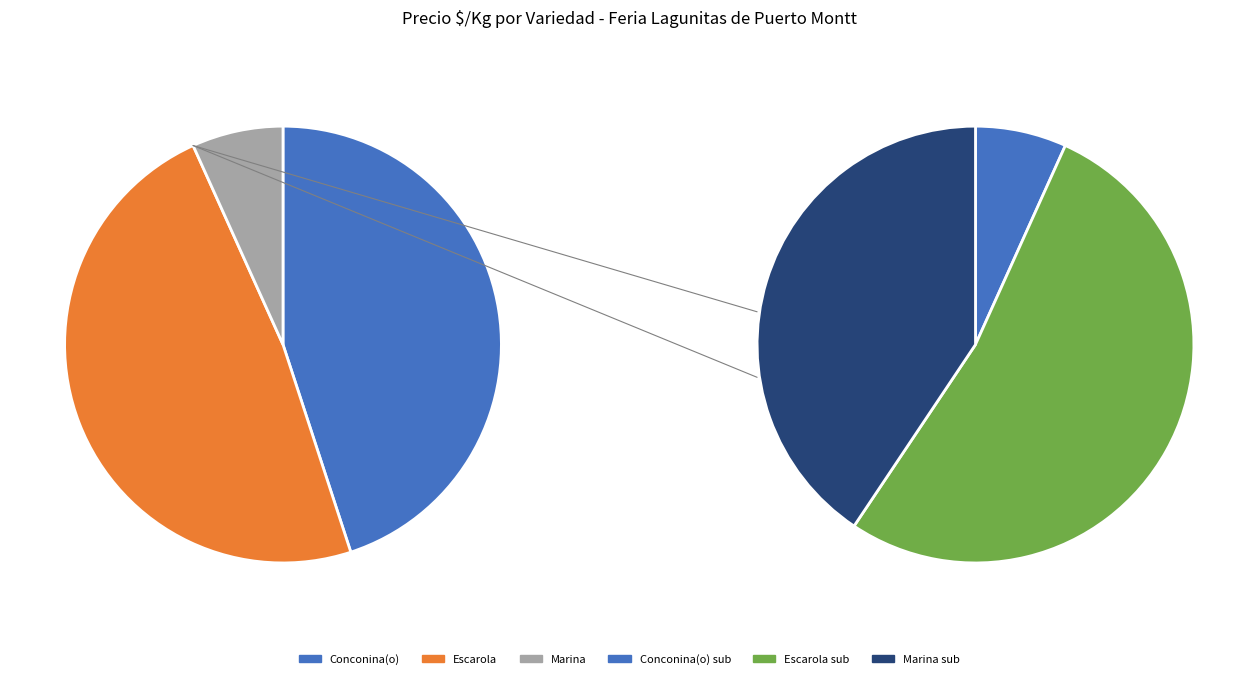

How many slices are in this pie chart?

3